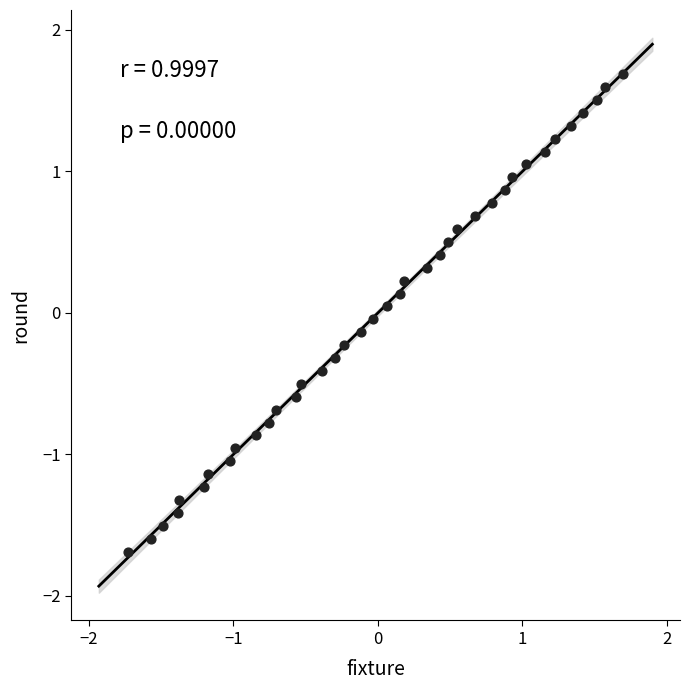

What is the range of Y values (max minus min)?

3.4